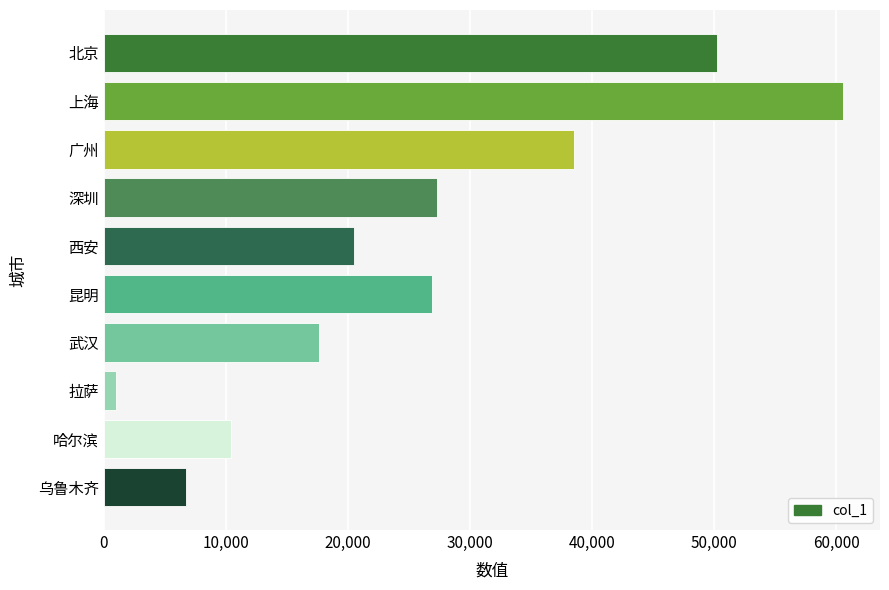

What is the maximum value shown in the chart?

60555